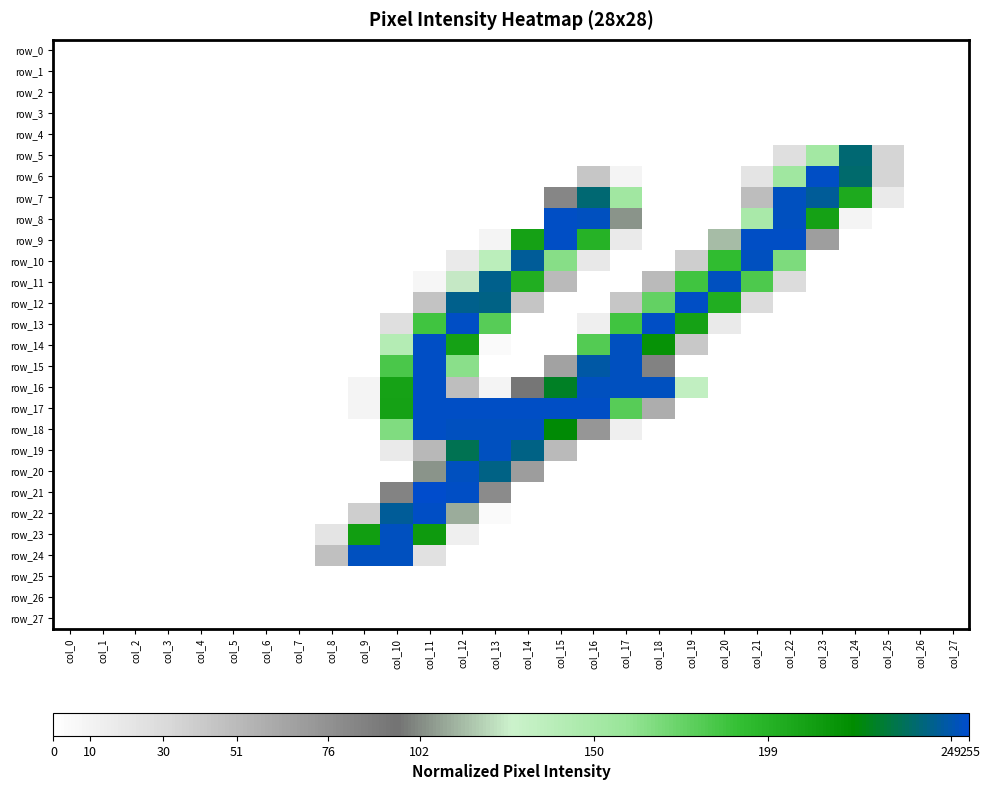

At which category is the sum across all series the highest?

col_12